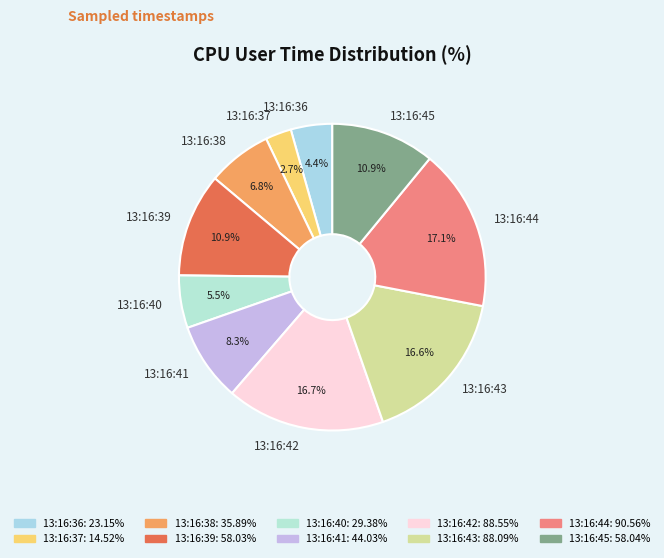

True or false: 13:16:39 accounts for 1% of the total.

False